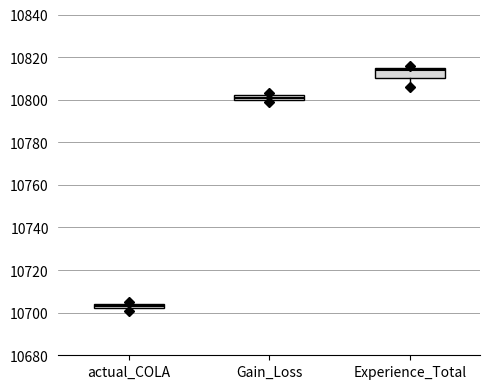

Comparing the boxes themselves (not the whiskers), which one is the tallest?

Experience_Total